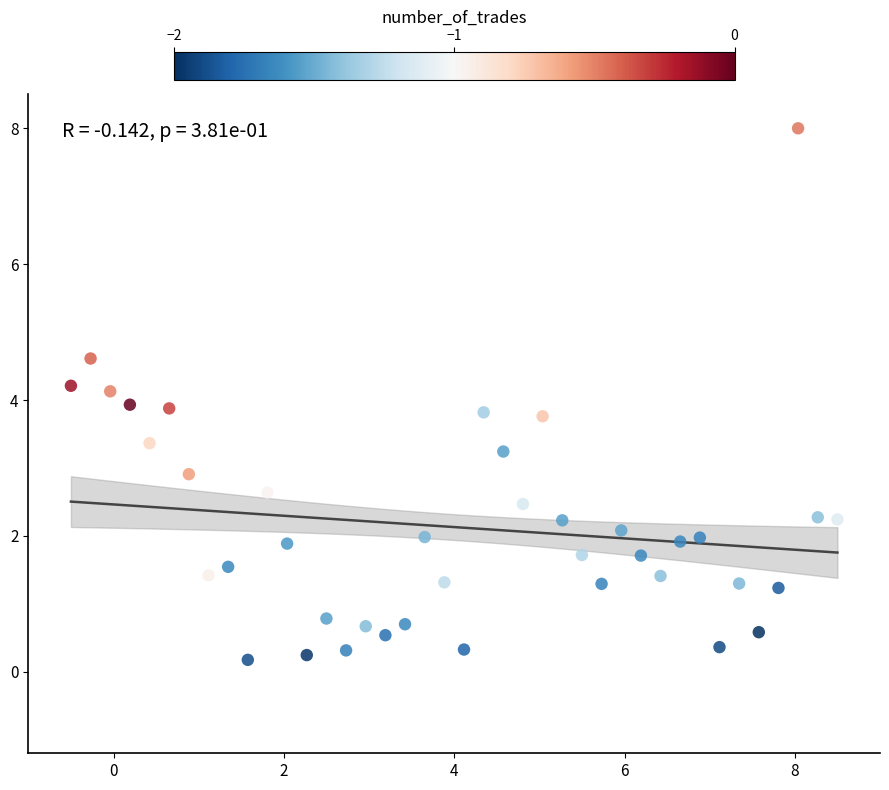

What is the range of Y values (max minus min)?

7.8